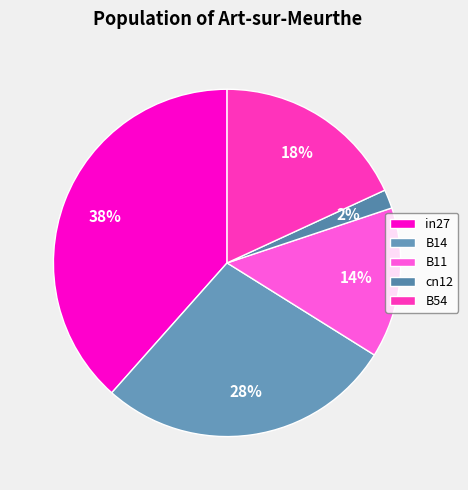

How many segments does this pie chart have?

5